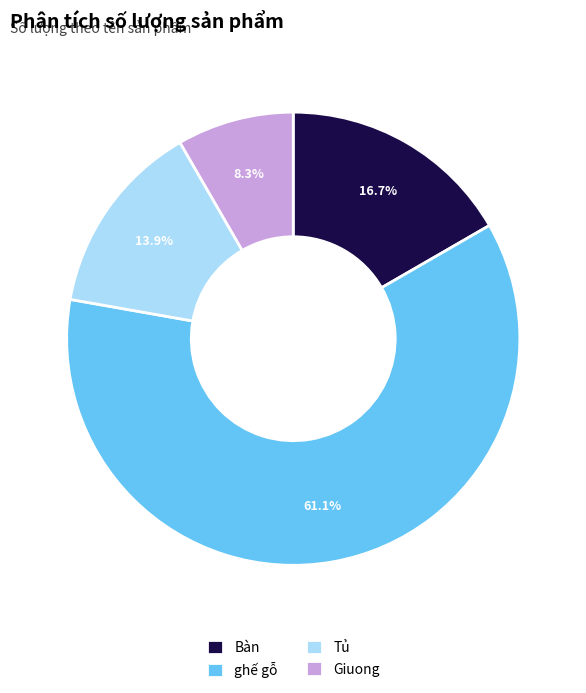

What percentage is NOT represented by Bàn?

83.3%